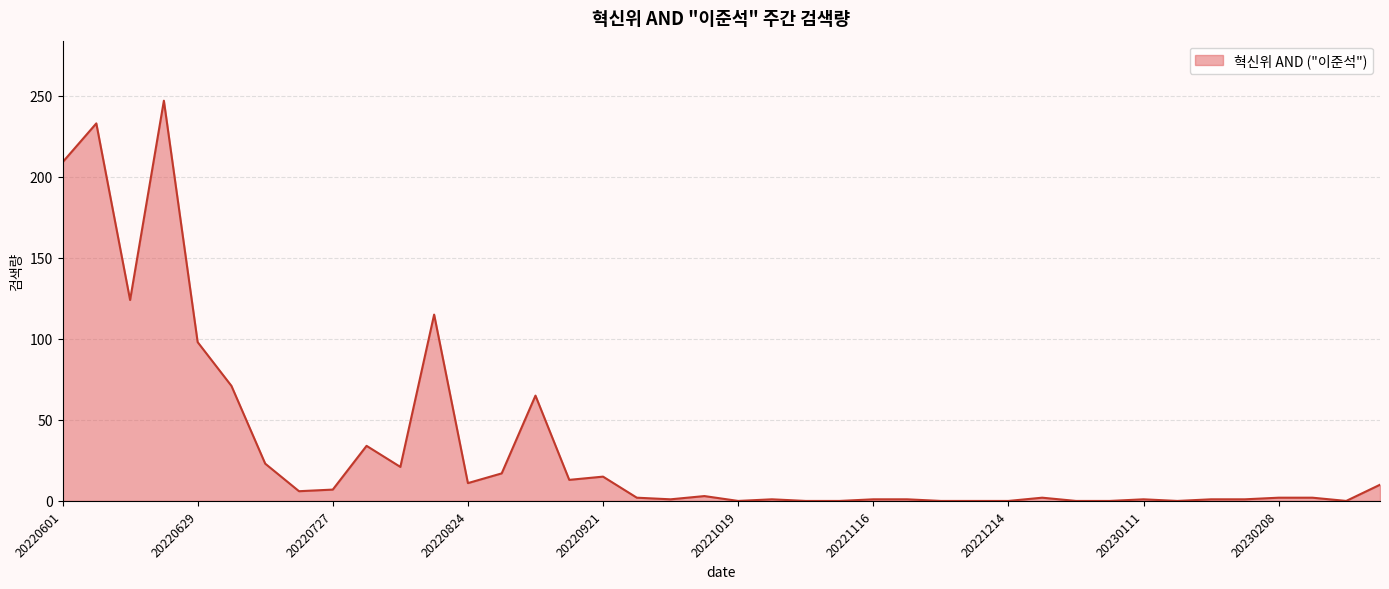

What is the maximum value shown in the chart?

247